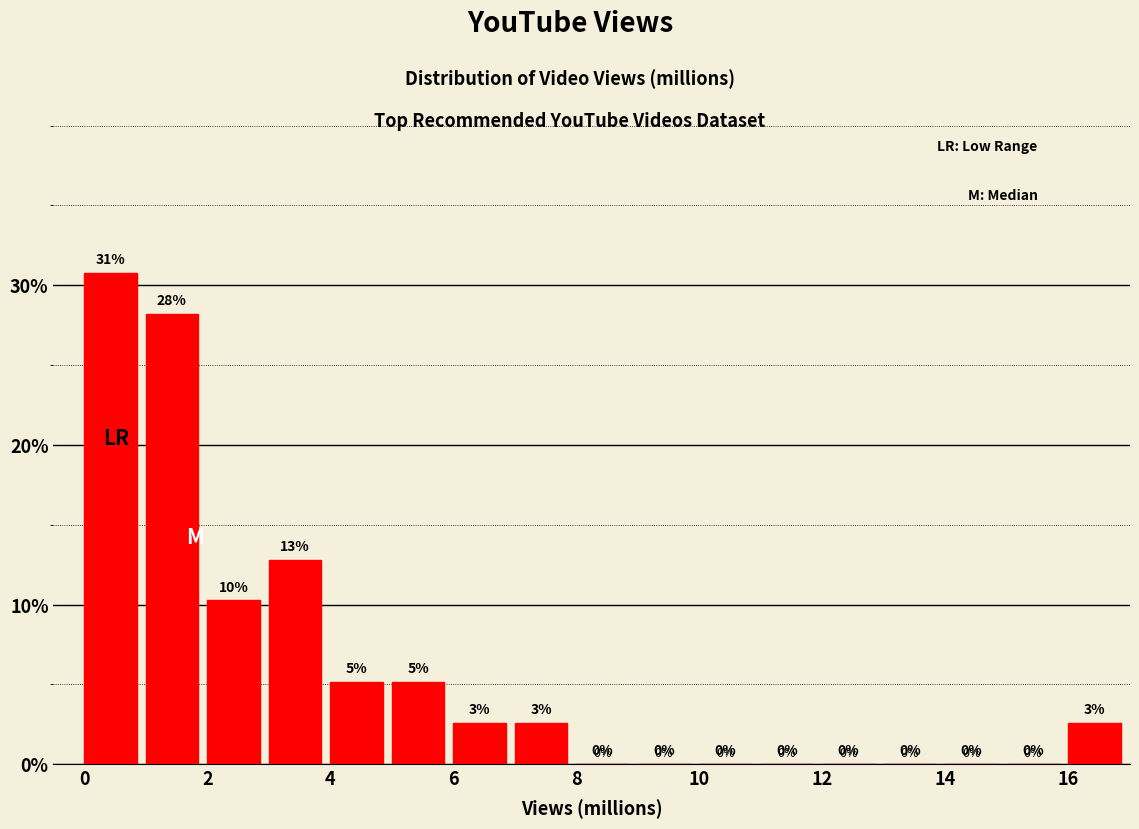

Which range on the x-axis has the tallest bar?

0 to 1